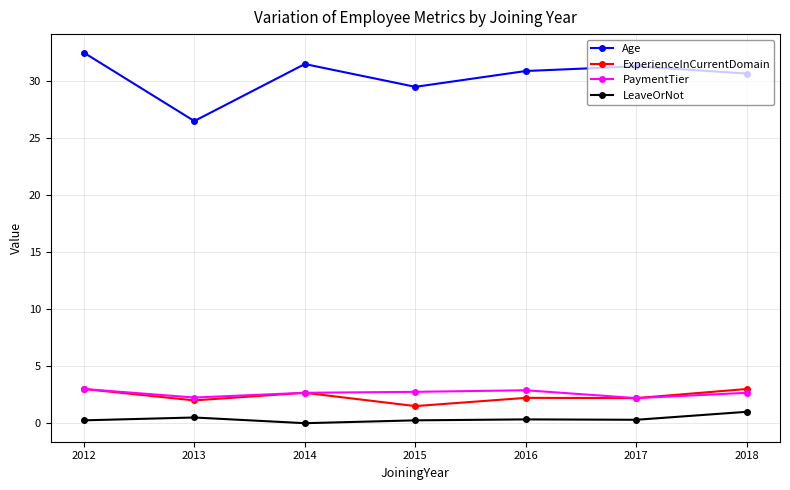

True or false: ExperienceInCurrentDomain has more than 0 points higher than both neighbors.

True